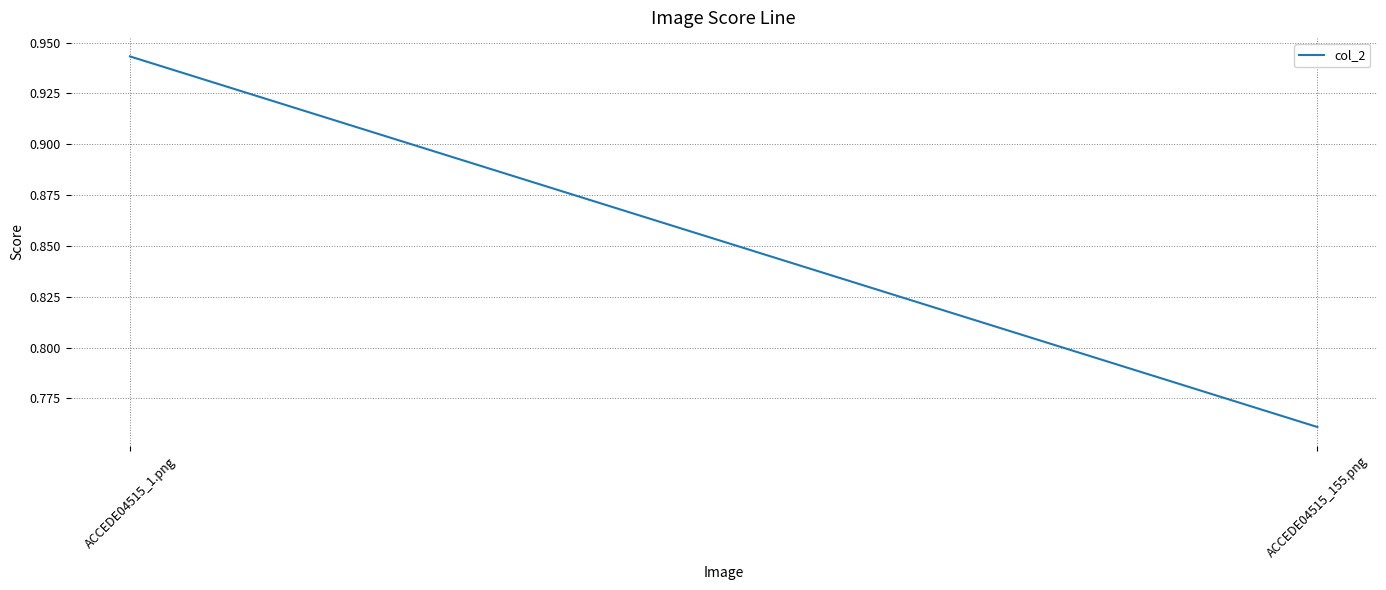

Reading right to left, transcribe all the data shown in this chart.

0.8	0.9